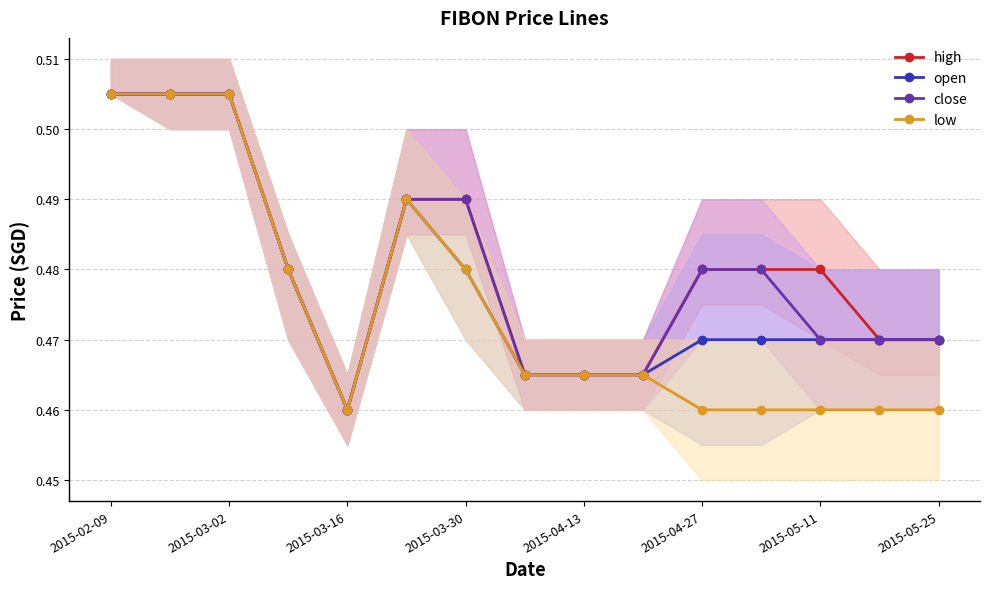

True or false: close and high intersect in this chart.

False